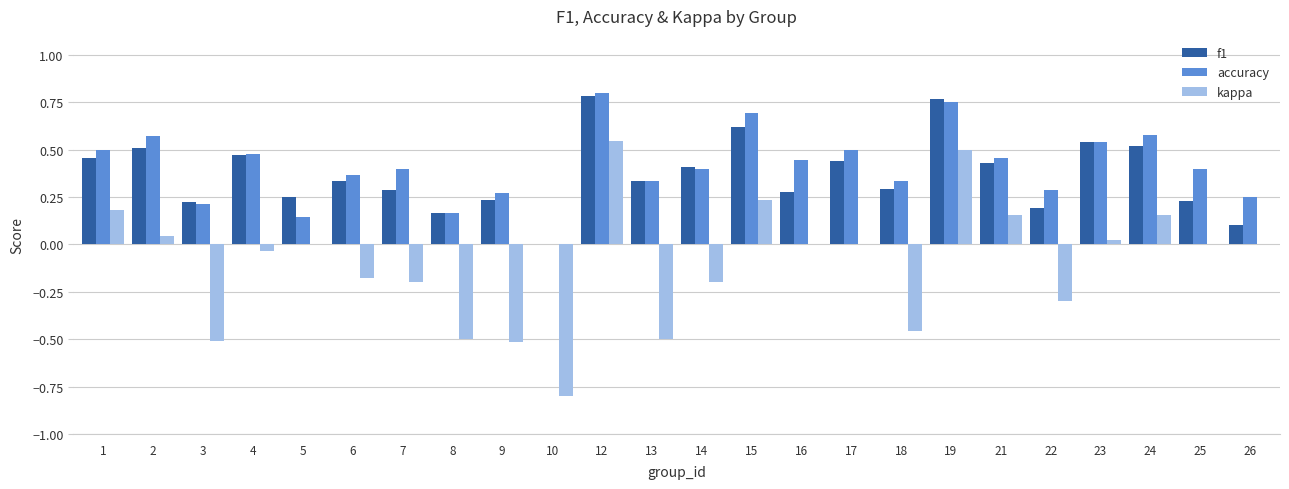

How many accuracy values are between 0 and 1?

24